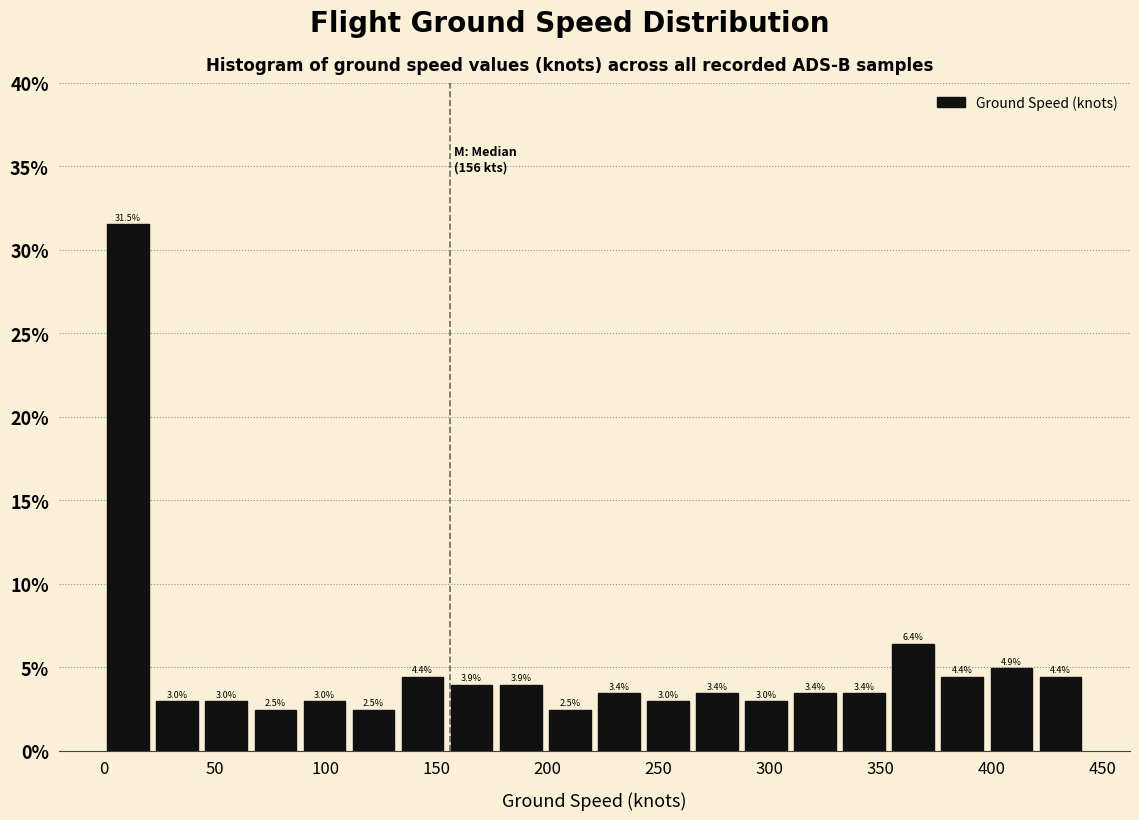

Over which range of the x-axis is the bar tallest?

0 to 20